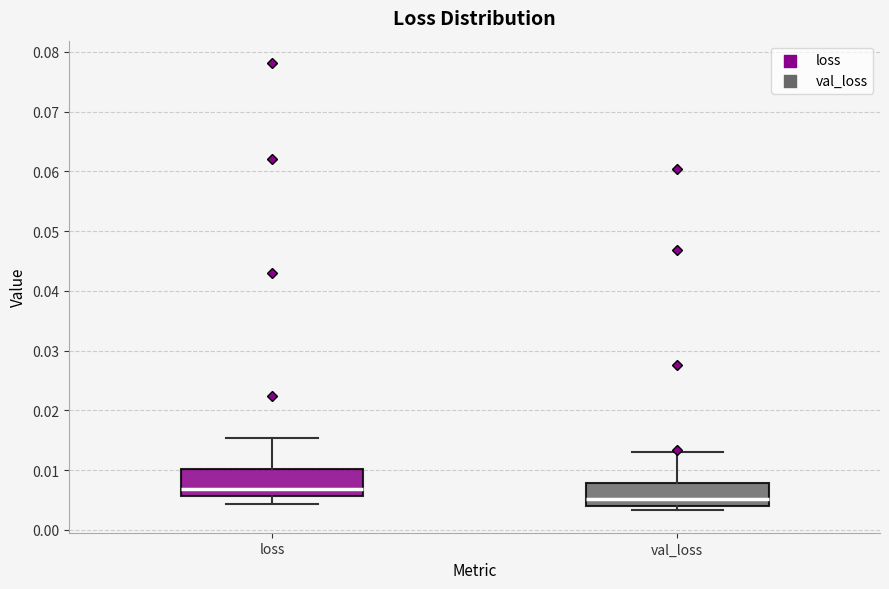

Reading left to right, transcribe this box plot: for each box, give where its median line is, the range the box spans, and where its two whiskers end, as read against the y-axis. The values are not printed on the chart, so give them approximately, as read against the axis.

loss: median 0.007, box 0.006 to 0.010, whiskers 0.004 to 0.015
val_loss: median 0.005, box 0.004 to 0.008, whiskers 0.003 to 0.013